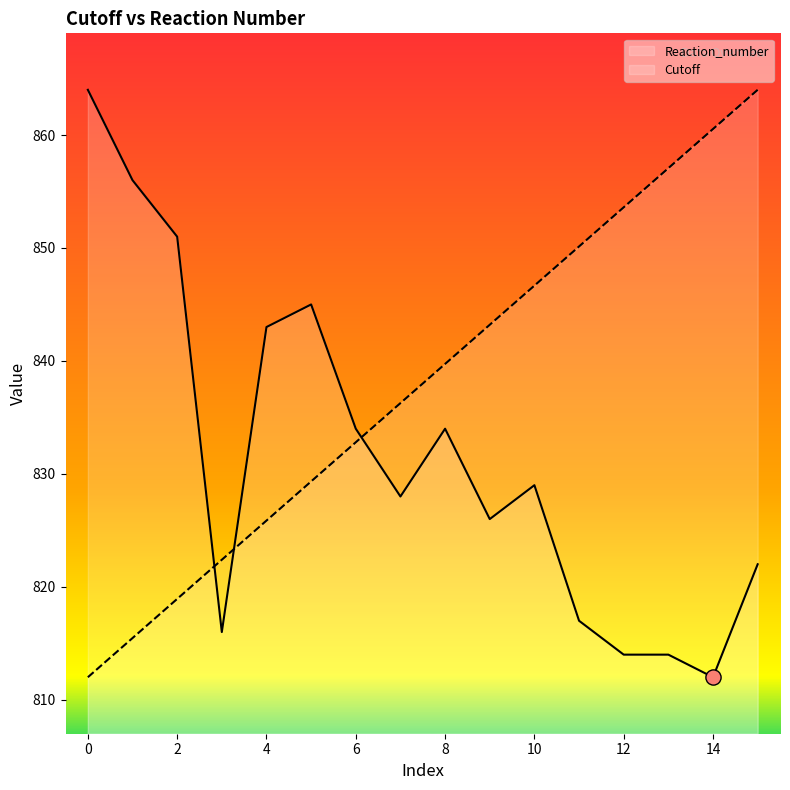

Which series contains the lowest Y value?

Reaction_number